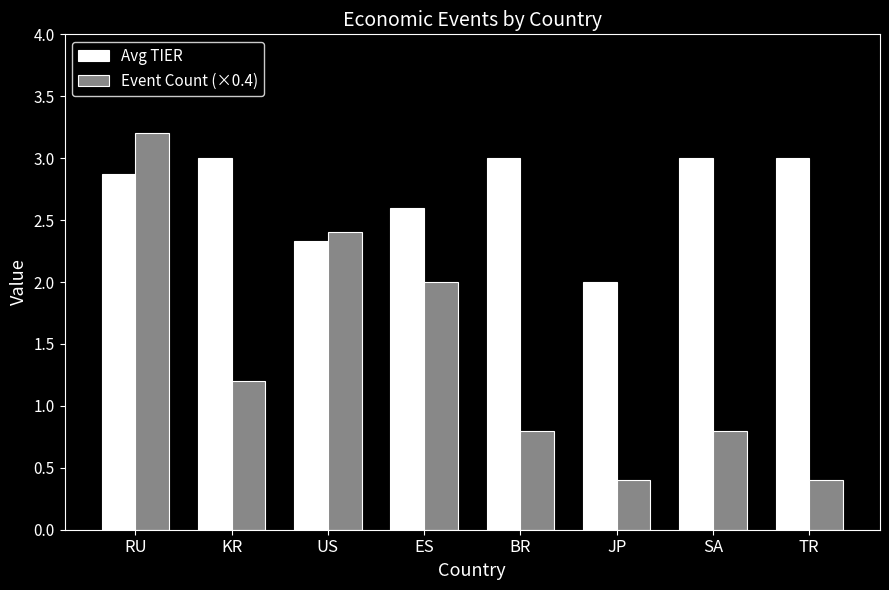

What is the label of the 7th bar from the right?

KR